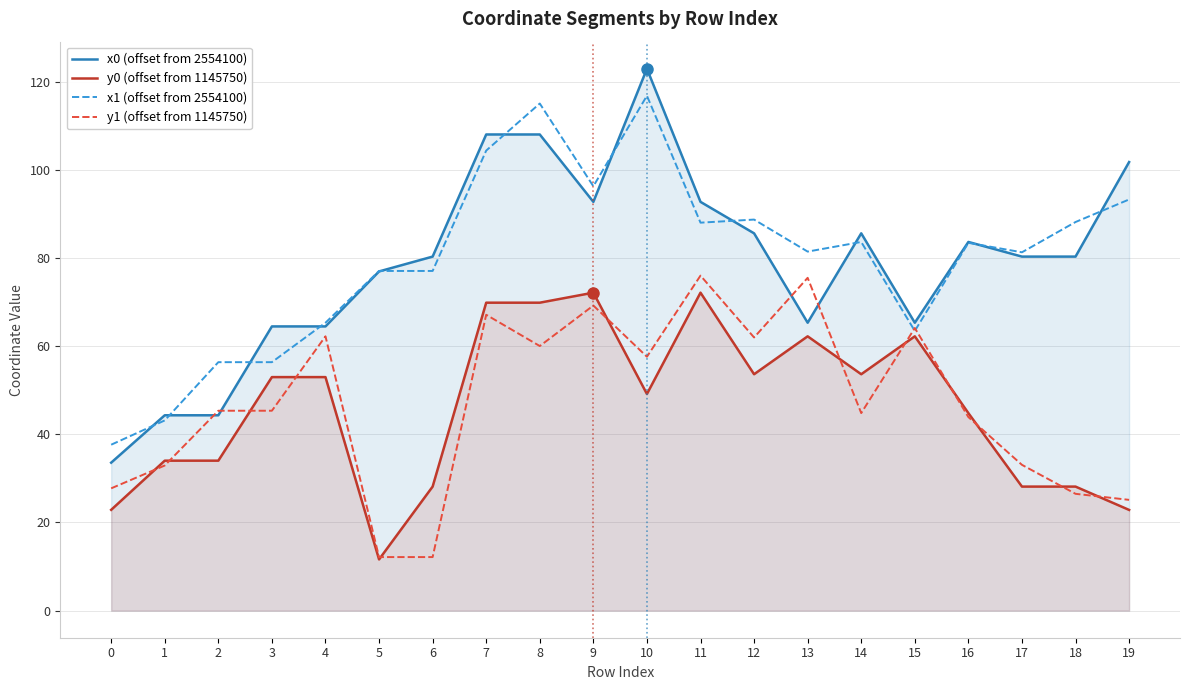

What is the difference between the y1 (offset from 1145750) values at 16 and 12?

18.1